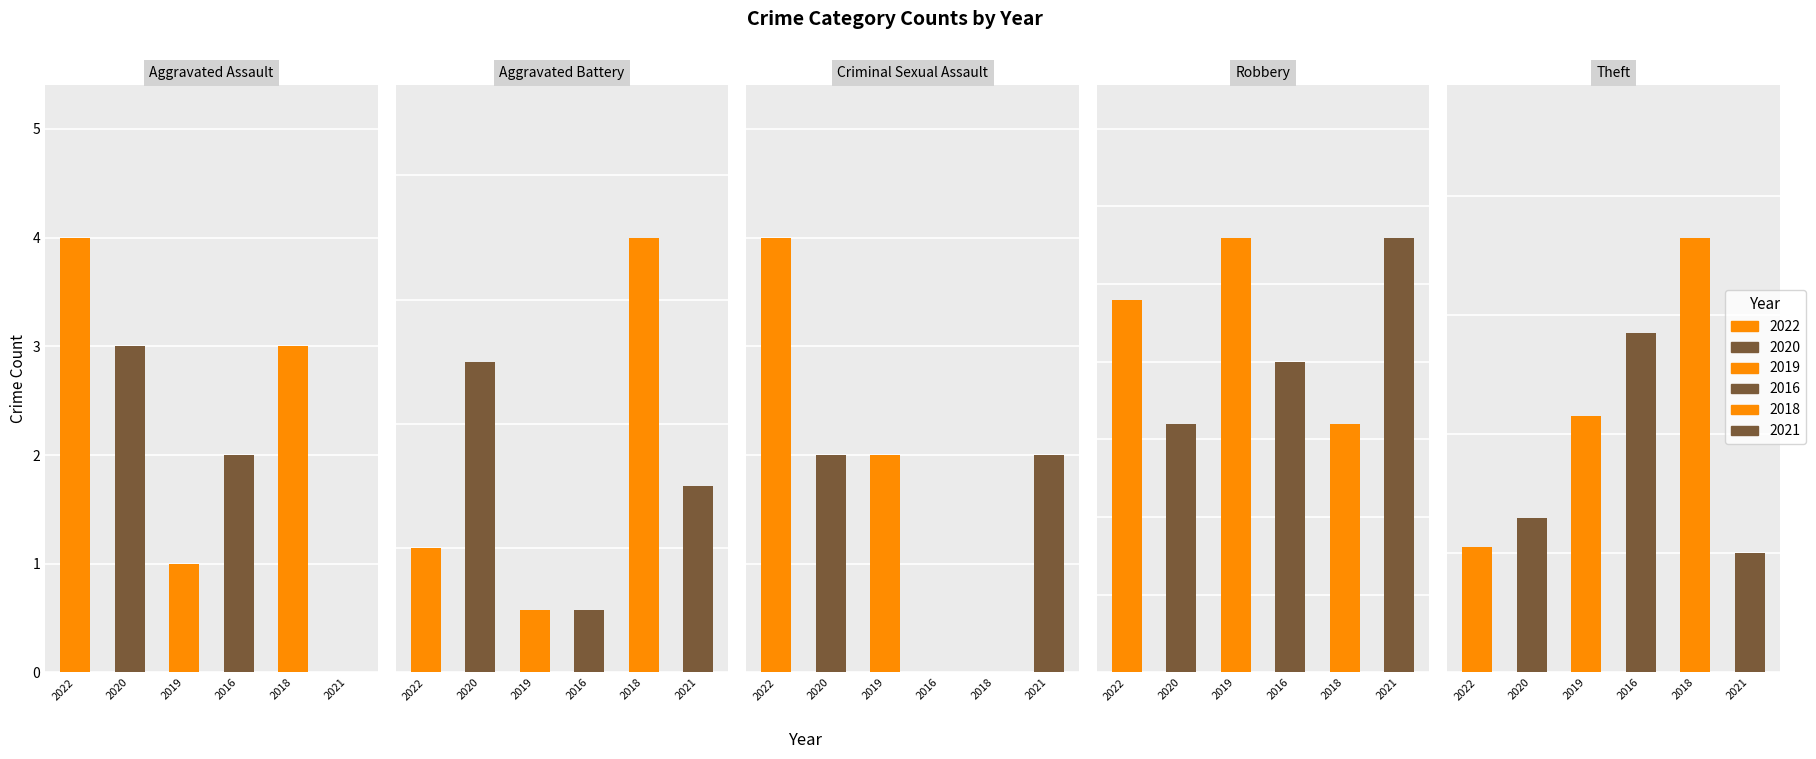

What is the total value across all series at 0?

13